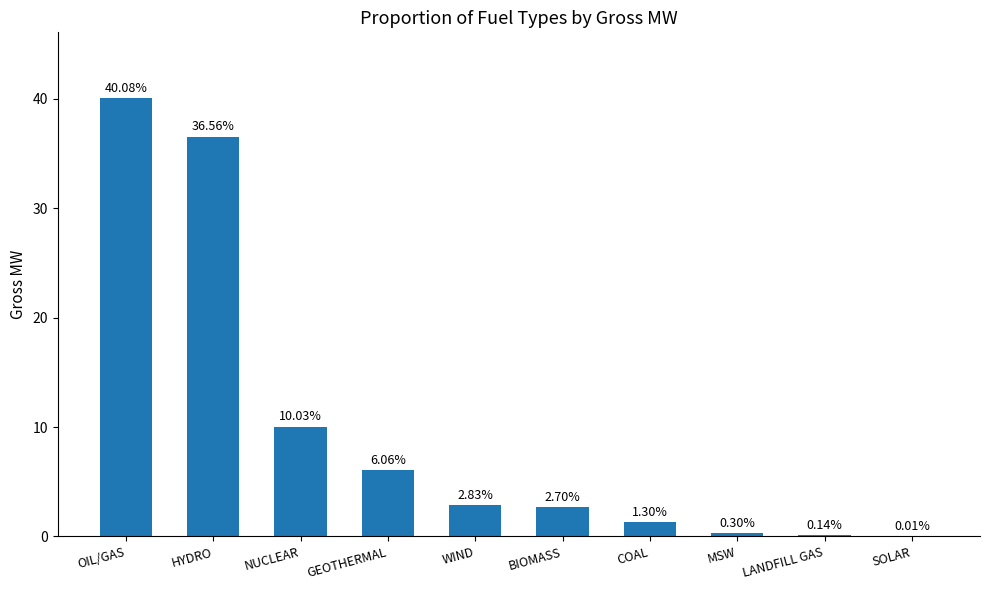

Which category has the highest value across all series?

OIL/GAS